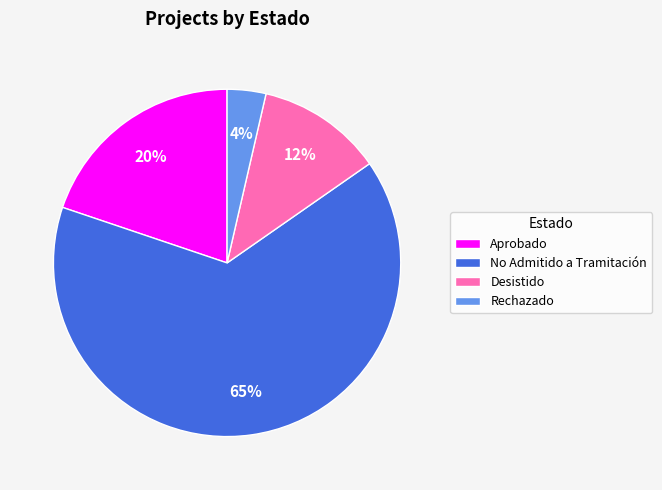

Count the number of slices in the pie.

4